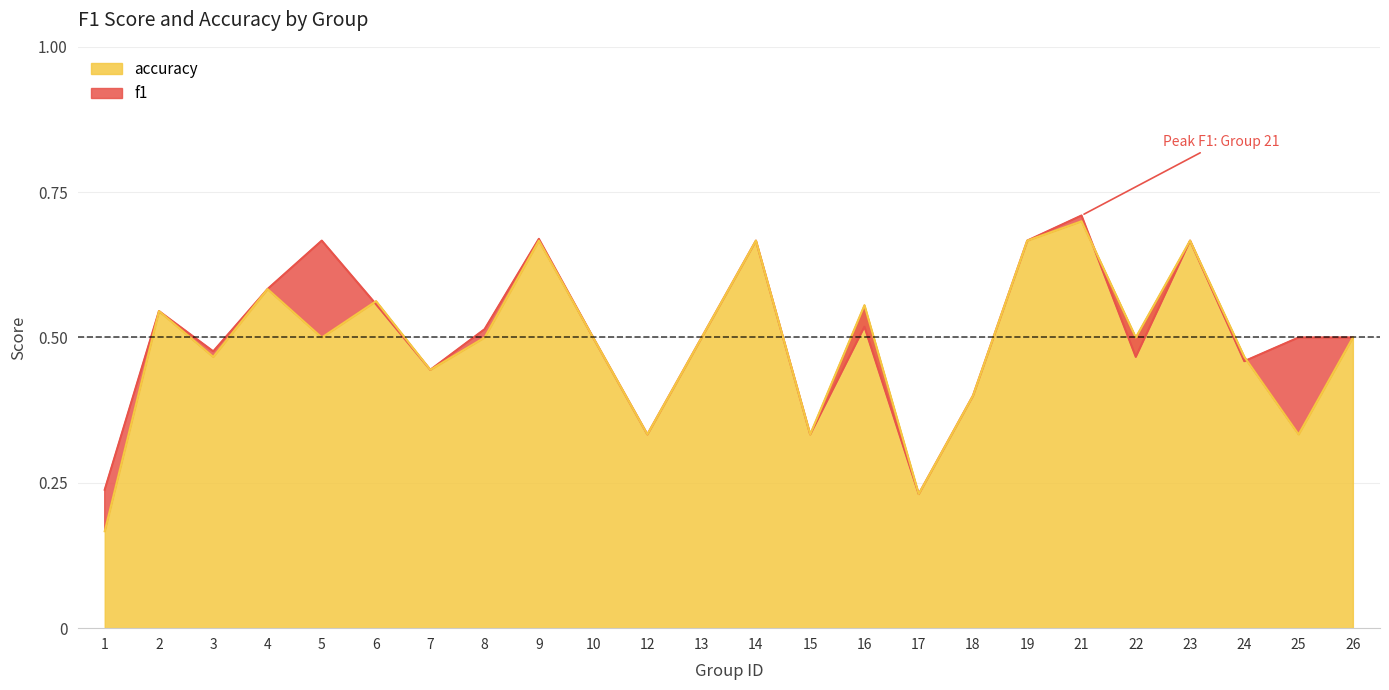

What is the value of the accuracy point at the 7th from the left?

0.4